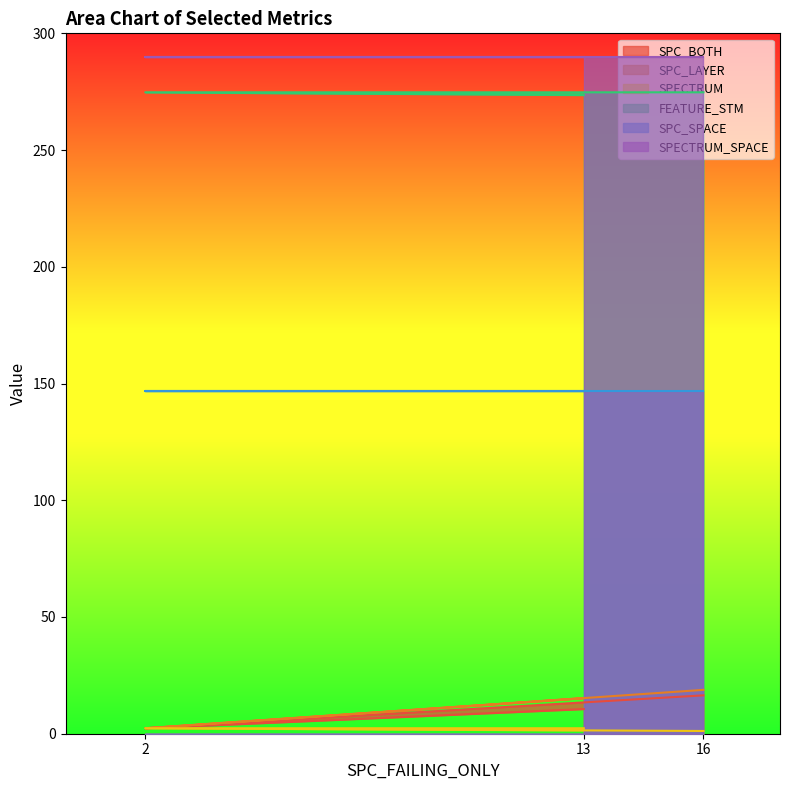

What is the sum of the FEATURE_STM values at 2 and 13?

548.3